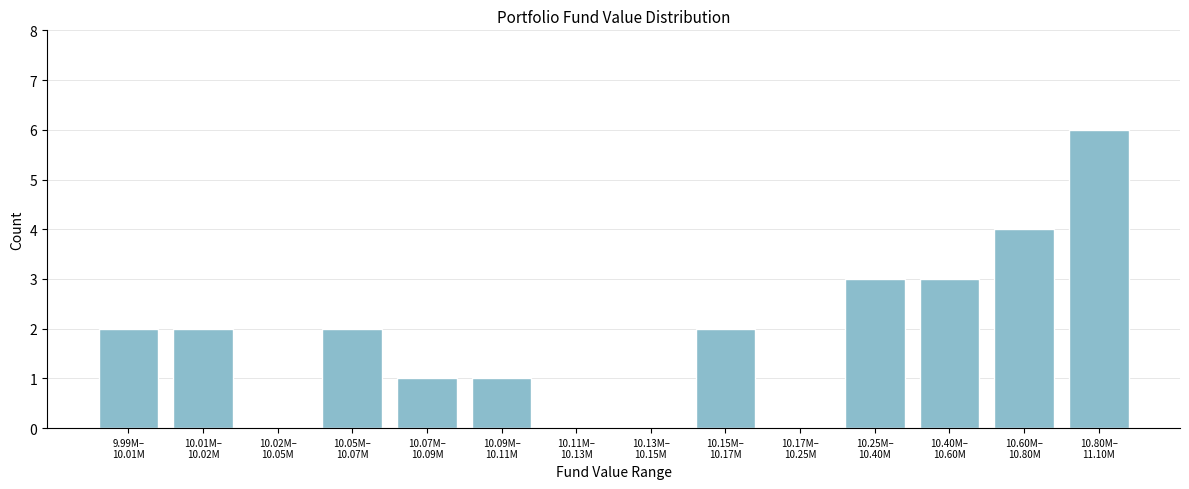

What is the maximum value shown in the chart?

6